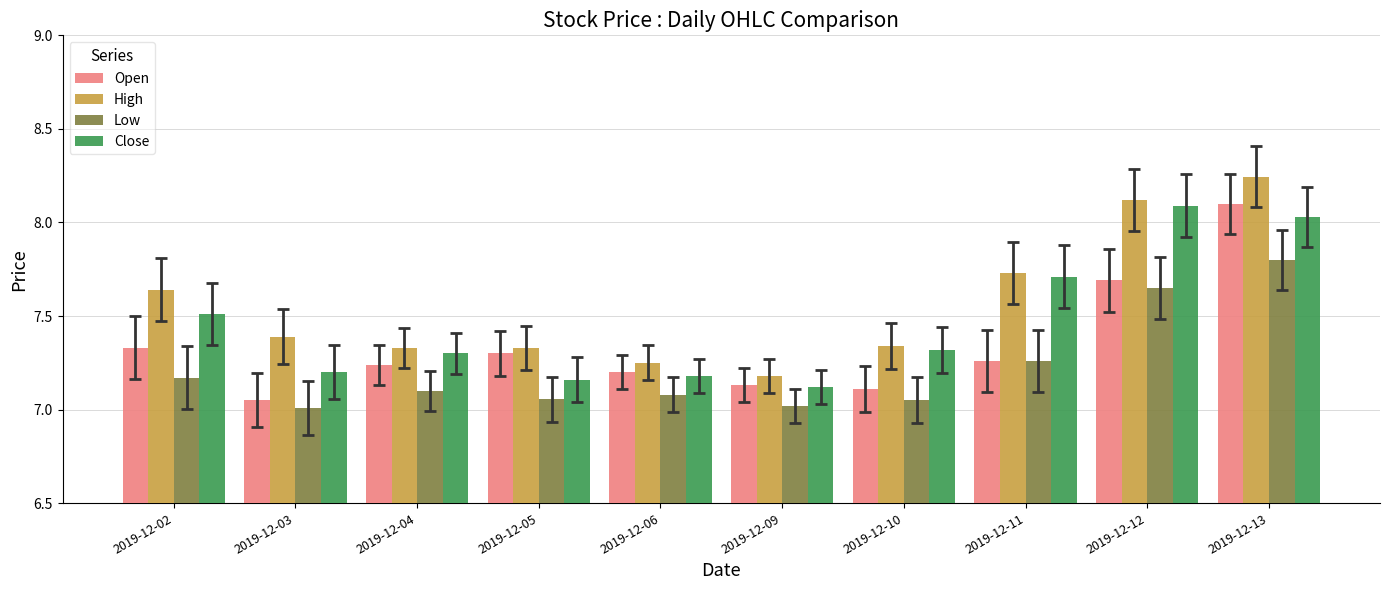

How many High values are between 7 and 8?

8